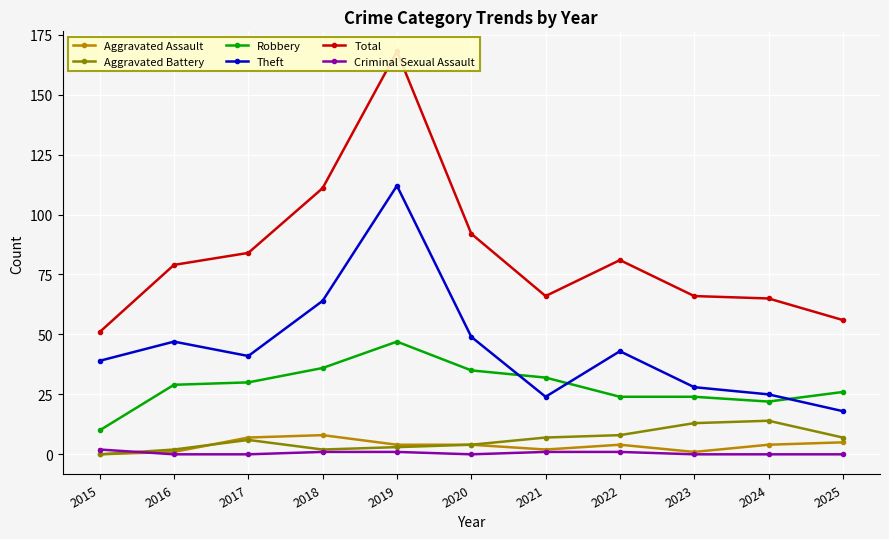

What is the maximum value shown in the chart?

168